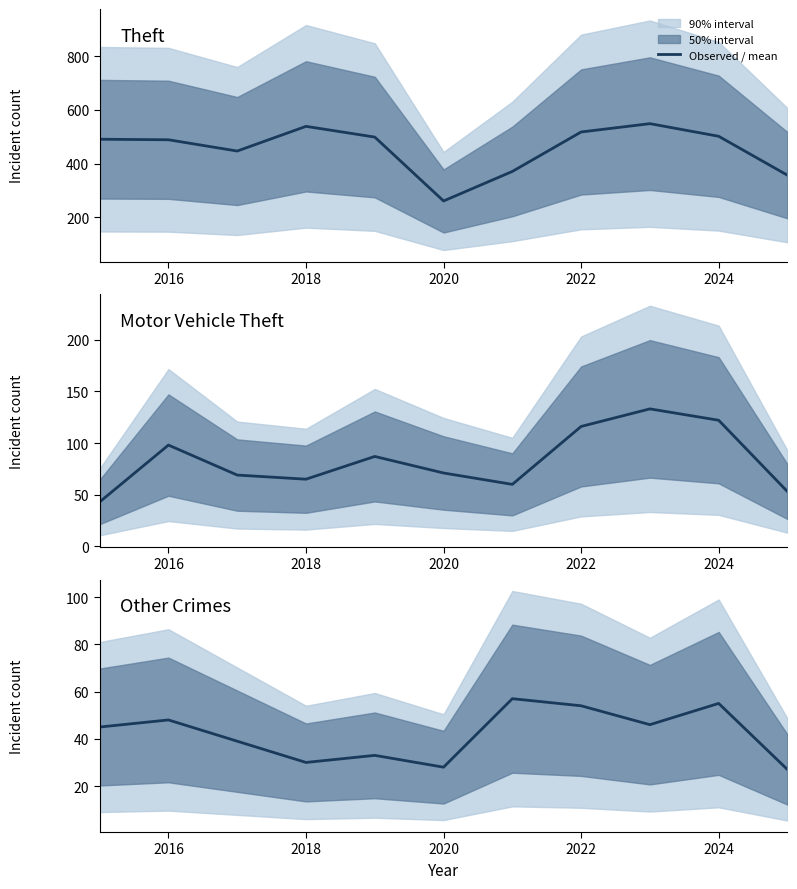

Does the chart display data point markers on the line(s)?

No